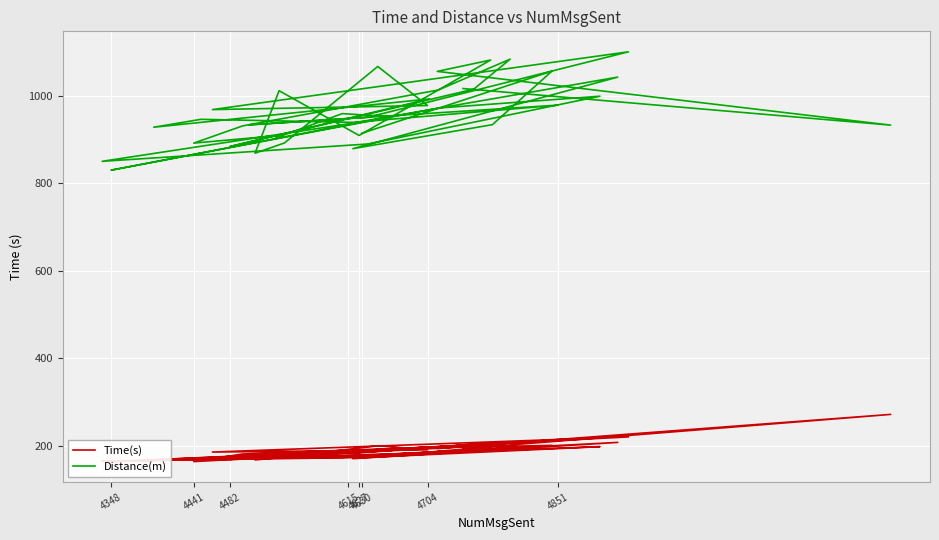

At how many categories does at least one series exceed 514?

40